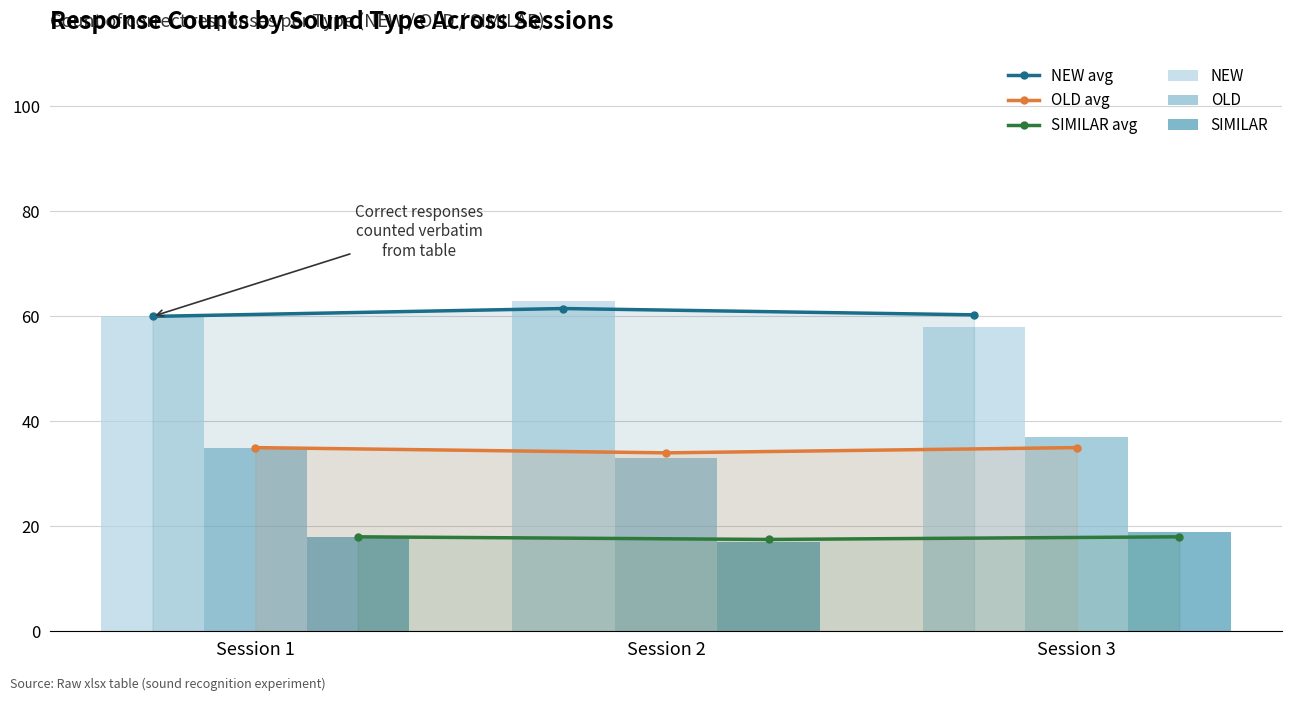

How many groups of bars are there?

3